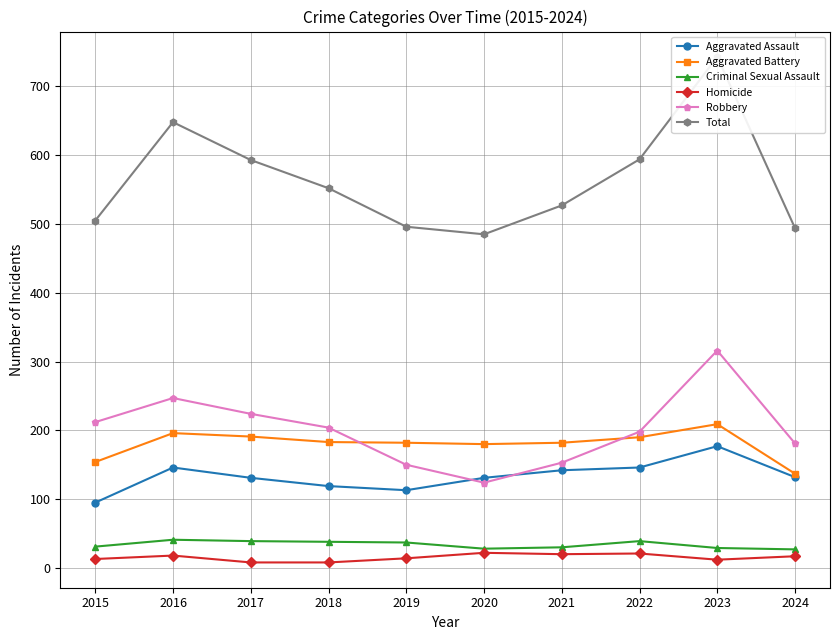

What is the value of the Aggravated Battery point at the 6th from the left?

180